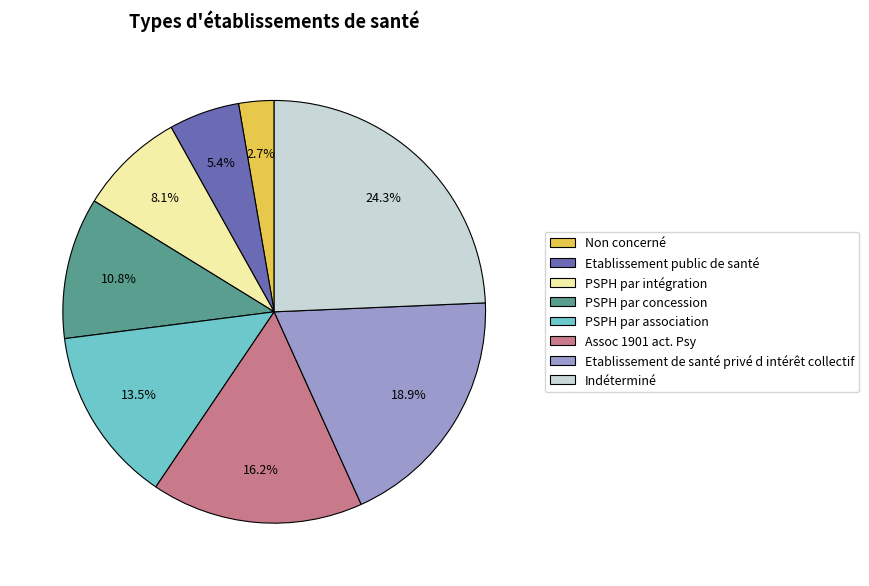

To the nearest percent, what is the difference between the Indéterminé and Etablissement de santé privé d intérêt collectif slice percentages?

5%